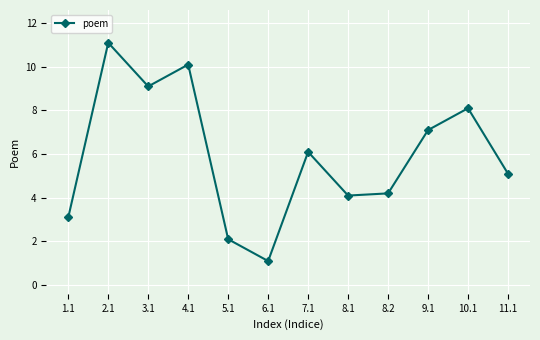

Where is the data nearest to the value 6?

7.1